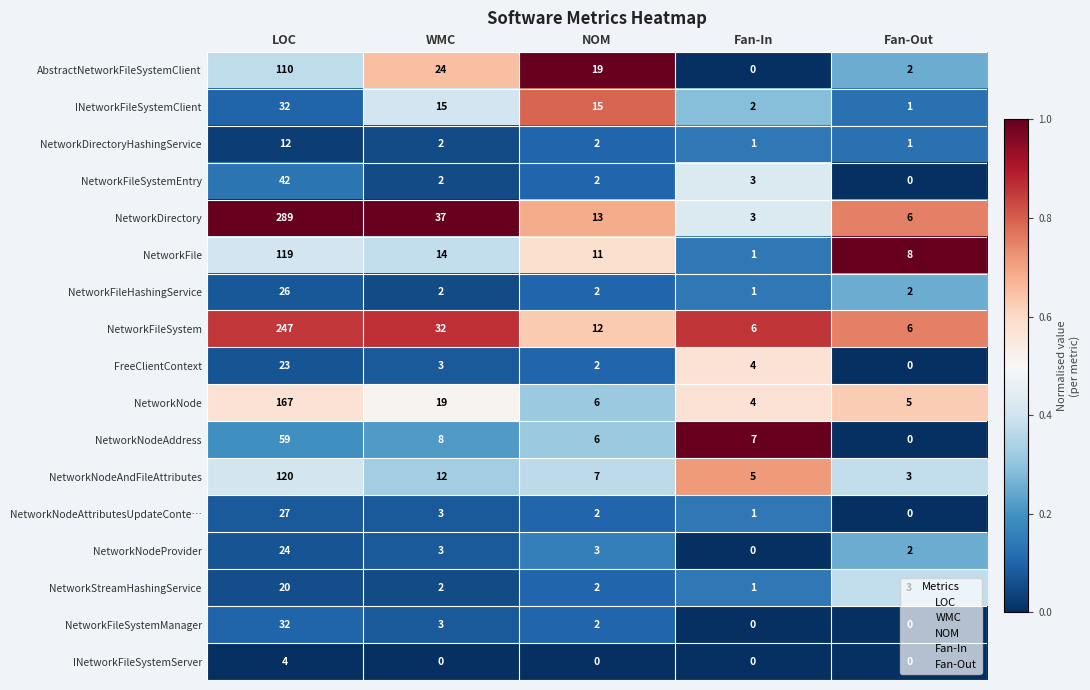

At which category is the sum across all series the highest?

LOC